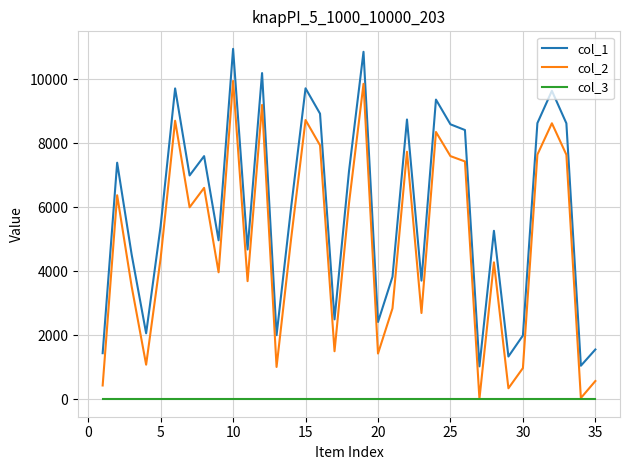

True or false: col_3 and col_1 intersect in this chart.

False